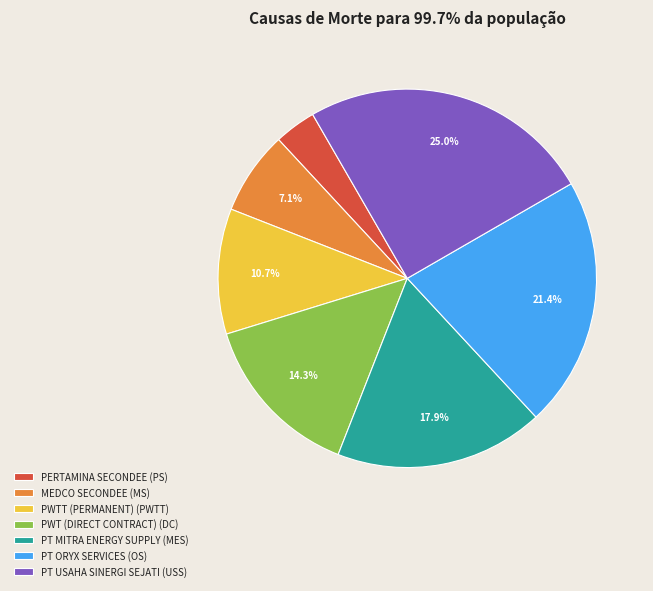

How many segments does this pie chart have?

7